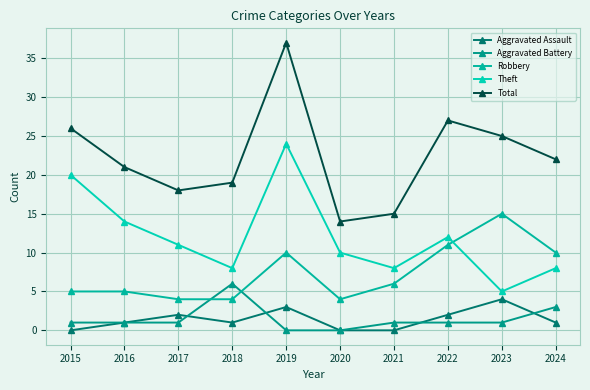

The Total series shows 26 at 2015. True or false?

True